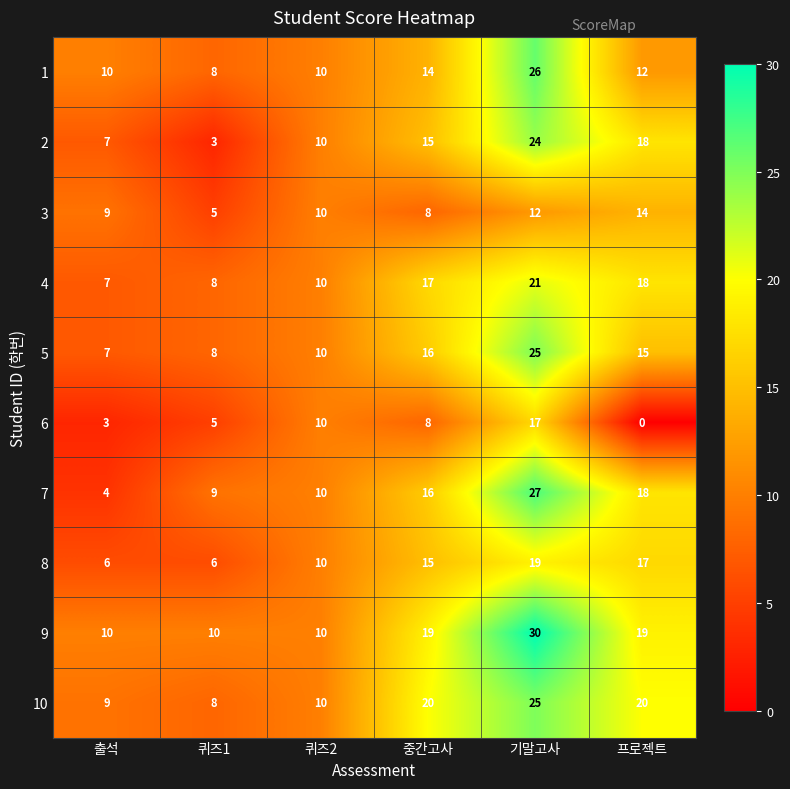

What is the difference between the maximum and minimum values in the 6 series?

17